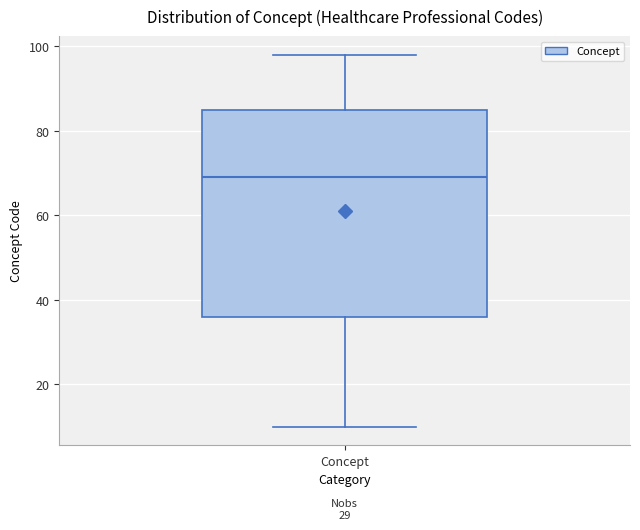

Transcribe this box plot: give where the median line is, the range the box spans, and where the two whiskers end, as read against the y-axis. The values are not printed on the chart, so give them approximately, as read against the axis.

median 70, box 36 to 86, whiskers 10 to 98